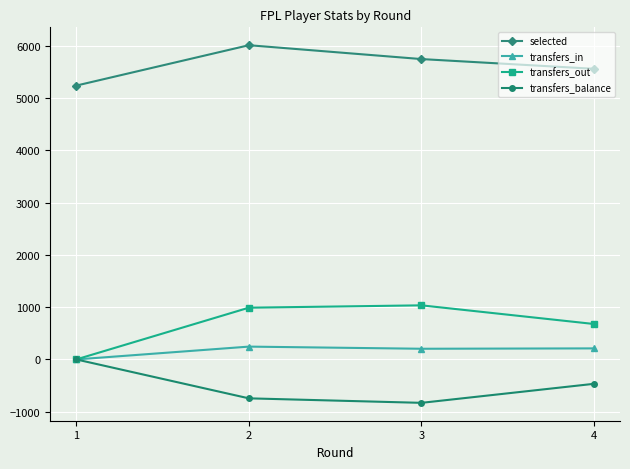

The value of selected at 1 is 8633. True or false?

False